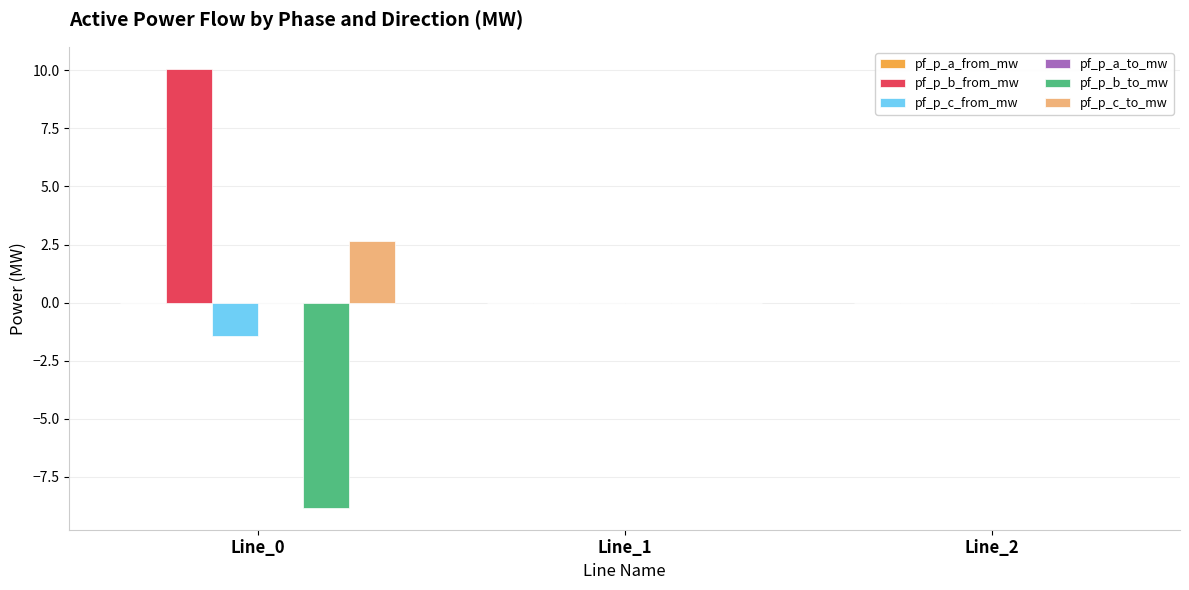

Which series has the largest total across all categories?

pf_p_b_from_mw